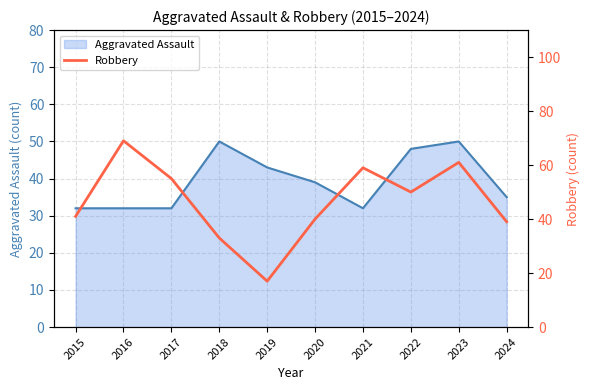

Rank the categories by value from lowest to highest.

2019, 2018, 2024, 2020, 2015, 2022, 2017, 2021, 2023, 2016